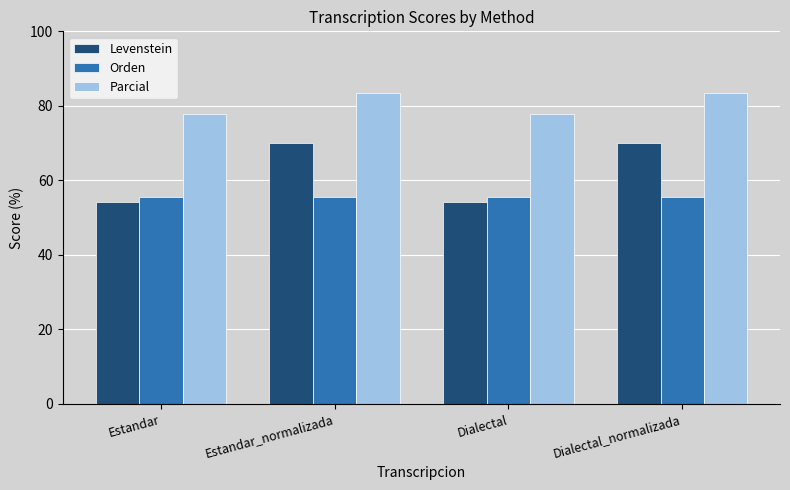

Is the value of Parcial at Estandar_normalizada greater than the value of Levenstein at Estandar_normalizada?

Yes